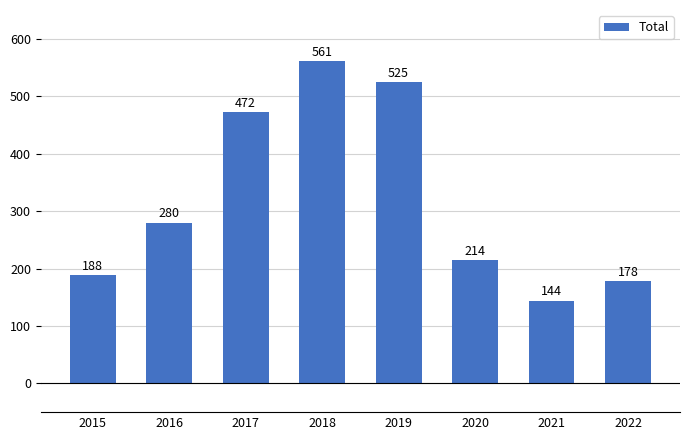

What is the maximum value shown in the chart?

561